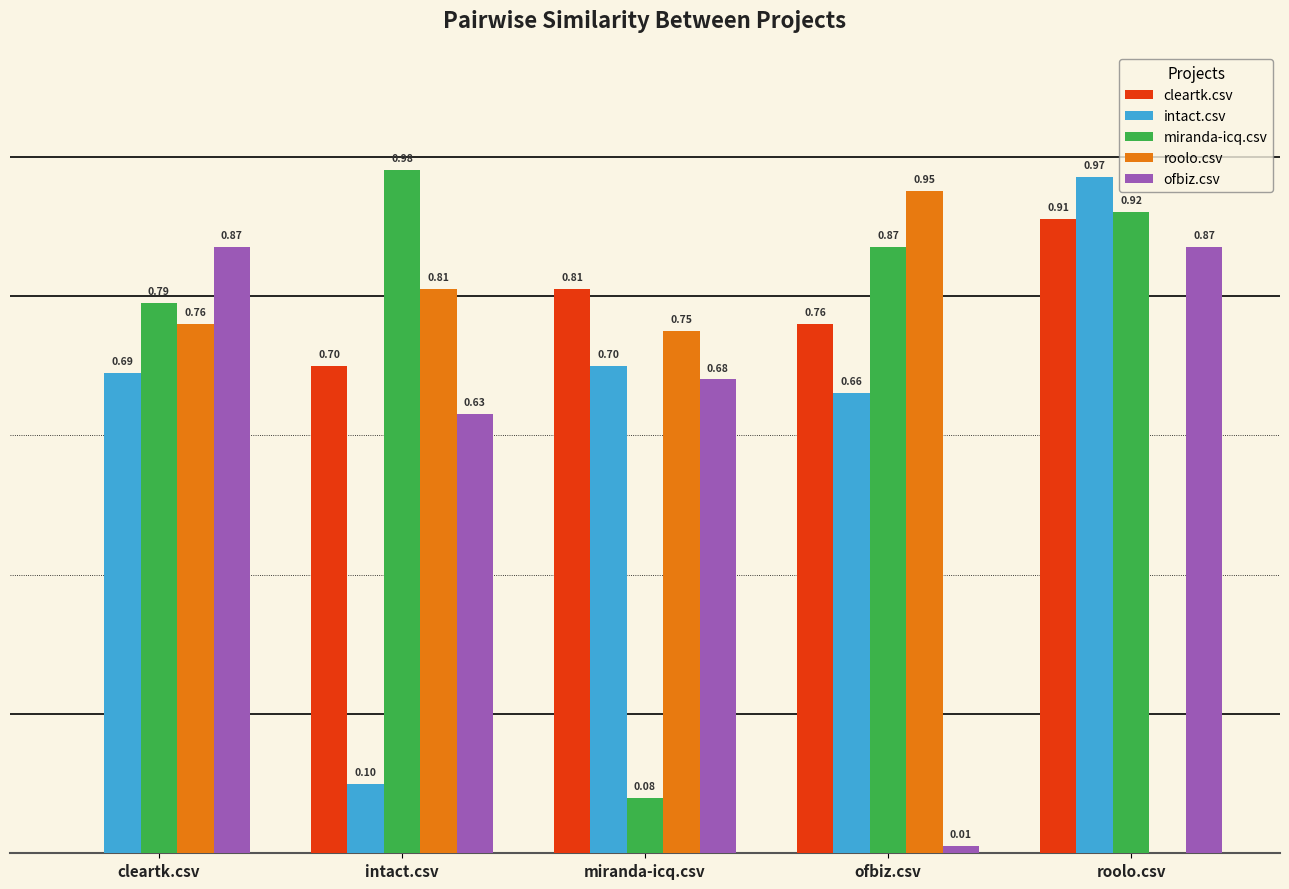

Which series has the largest total across all categories?

miranda-icq.csv